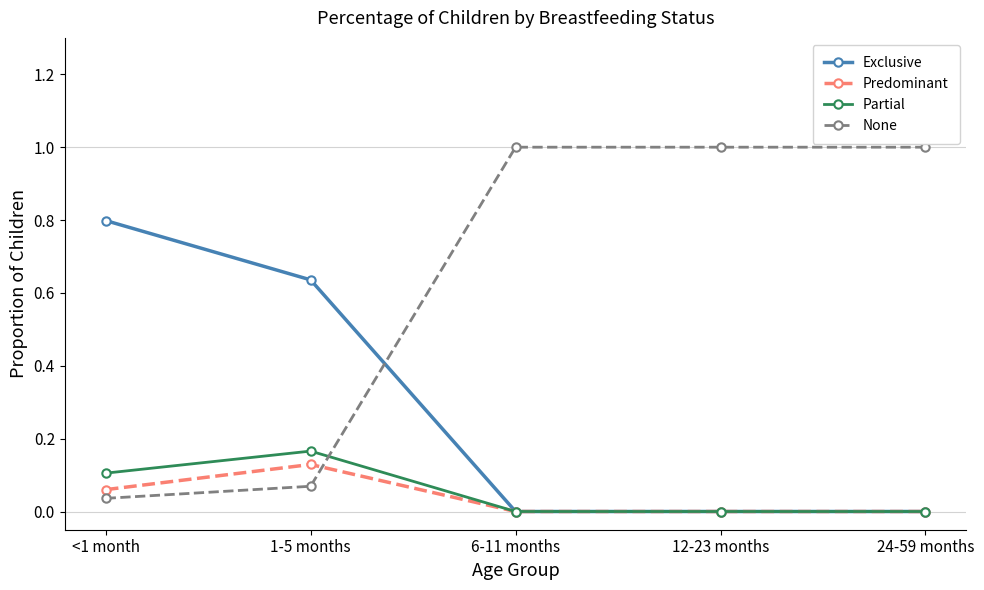

What is the label of the 2nd point from the left?

1-5 months